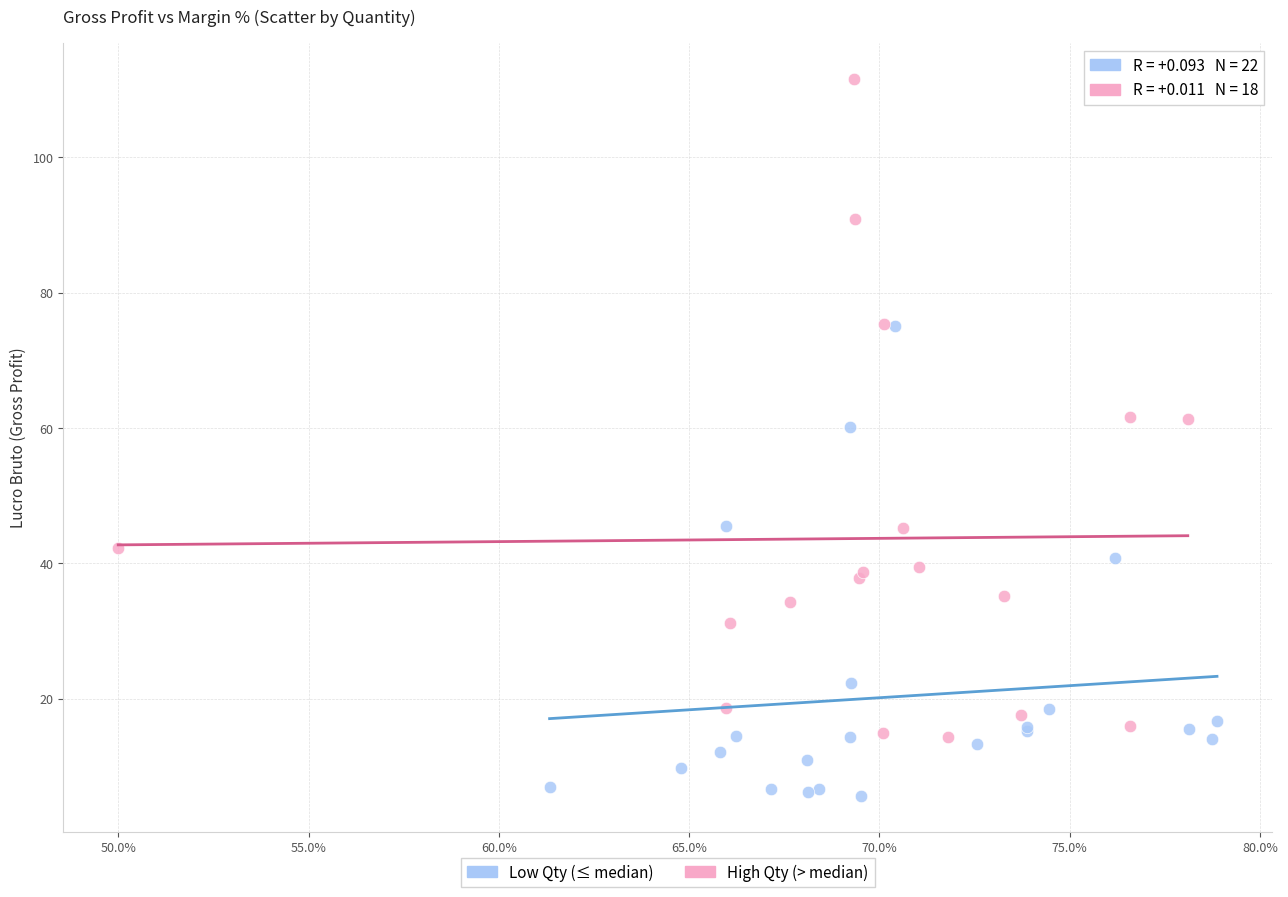

What are all the series names shown in the legend?

Low Qty (≤ median), High Qty (> median)